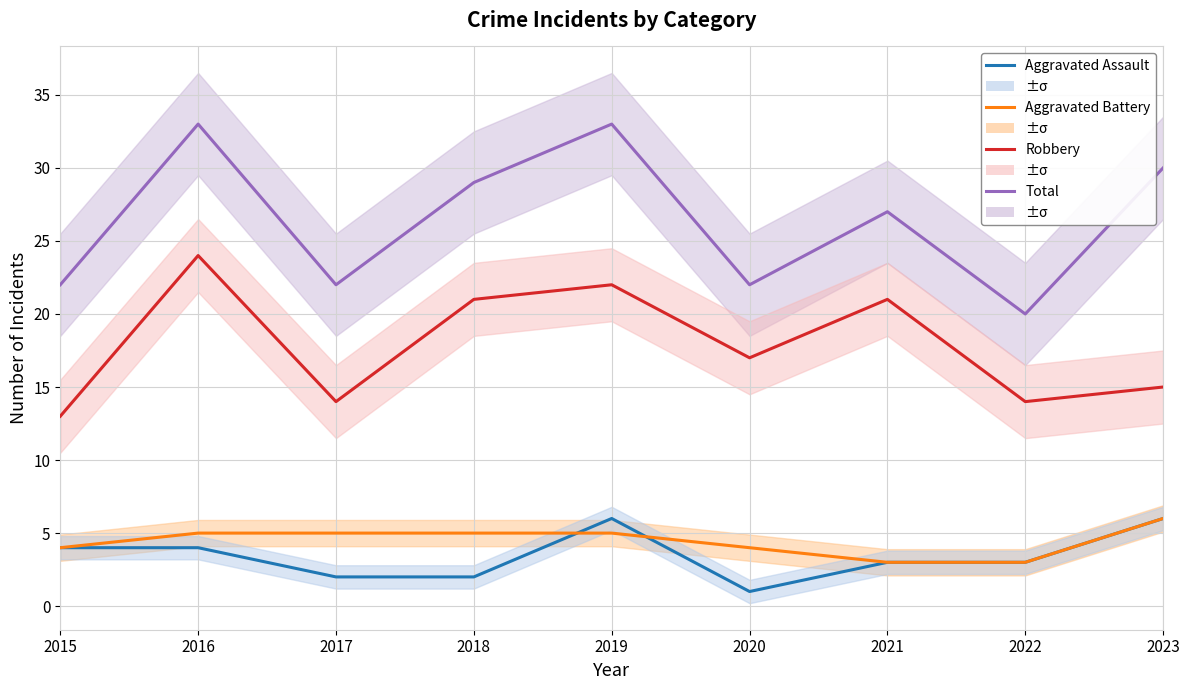

How many distinct data groups are displayed?

4